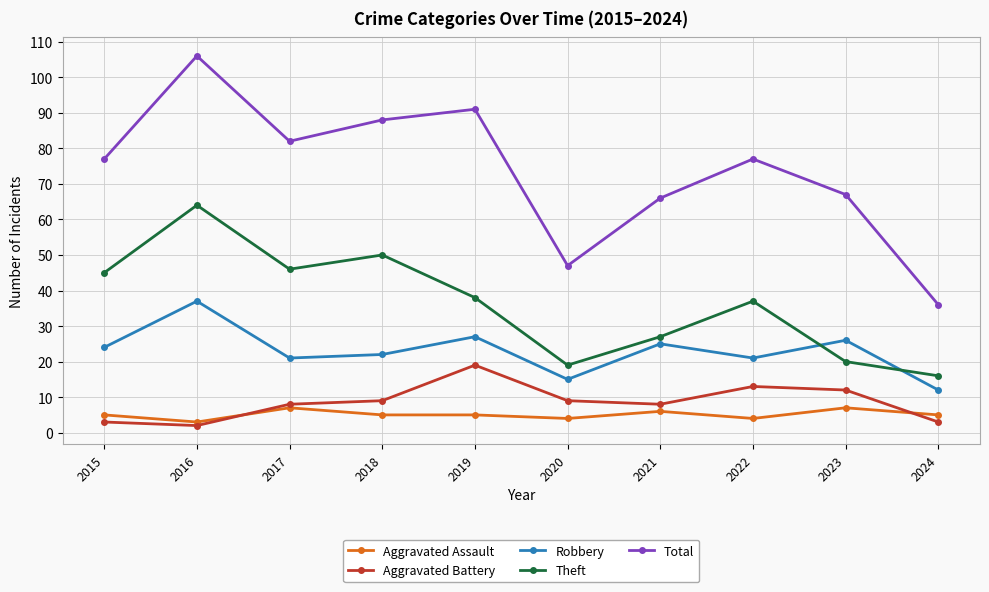

Which category has the lowest value across all series?

2016